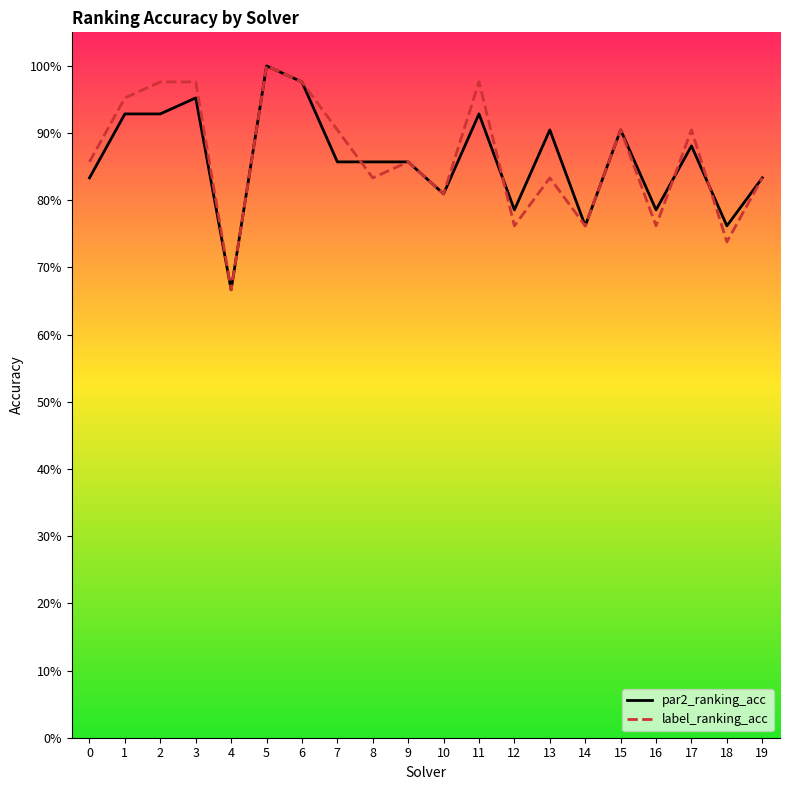

How many interior local valleys does the par2_ranking_acc series have?

6